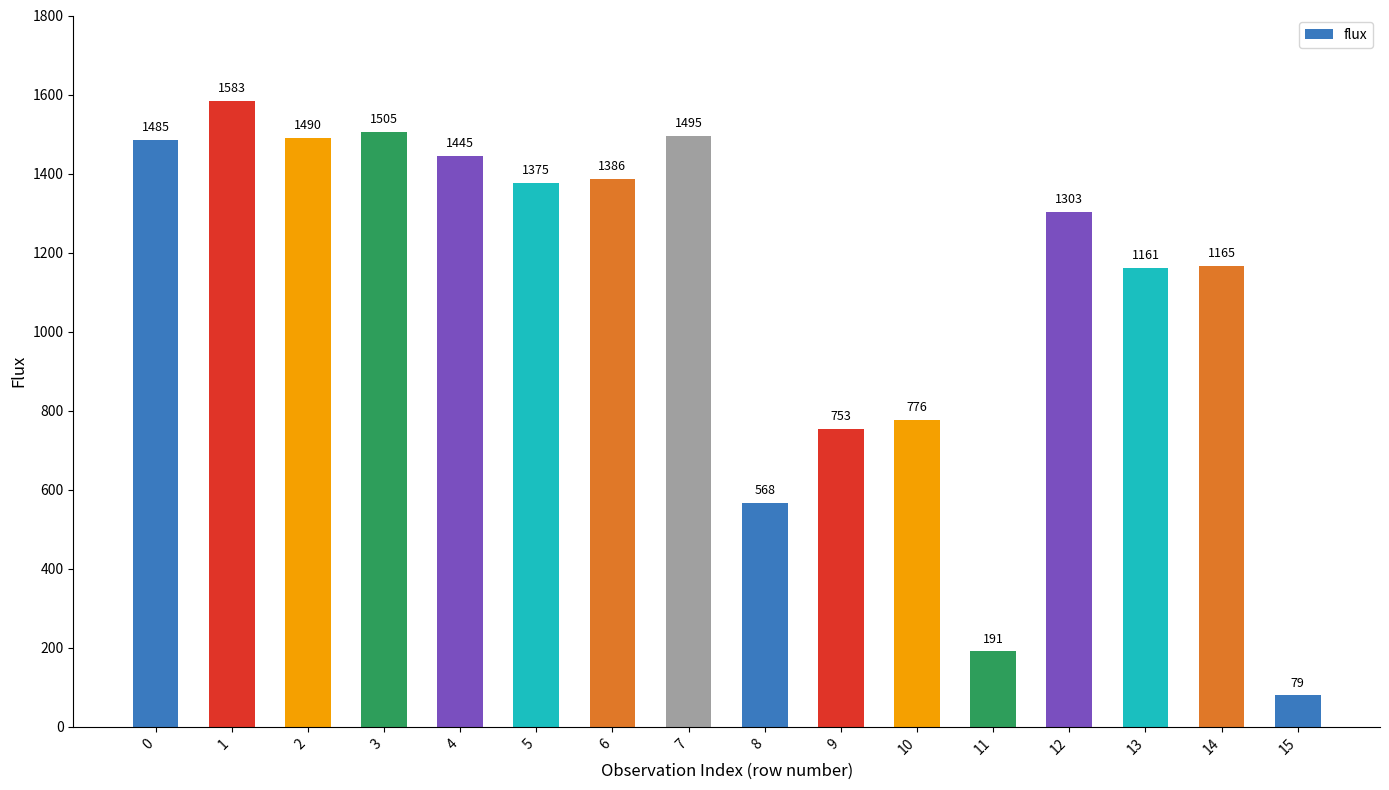

What is the difference between the second highest and second lowest values?

1314.4